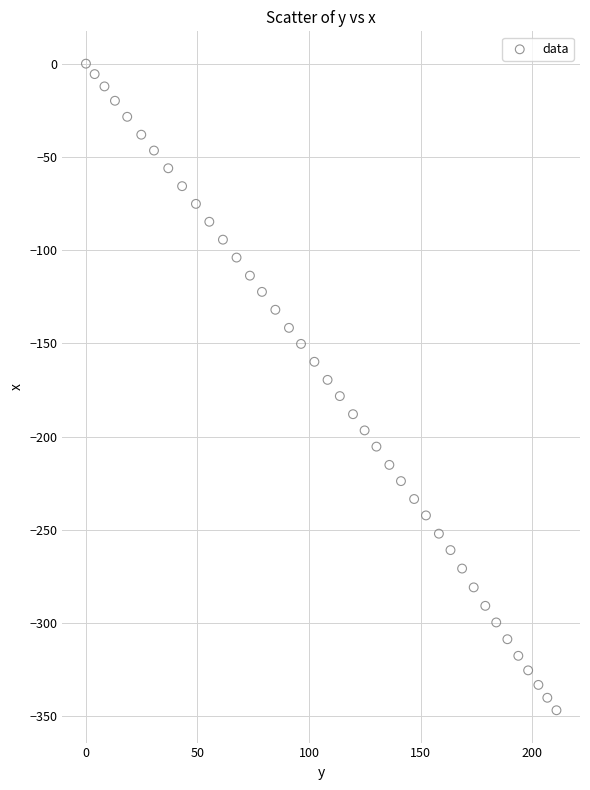

What is the range of Y values (max minus min)?

346.8